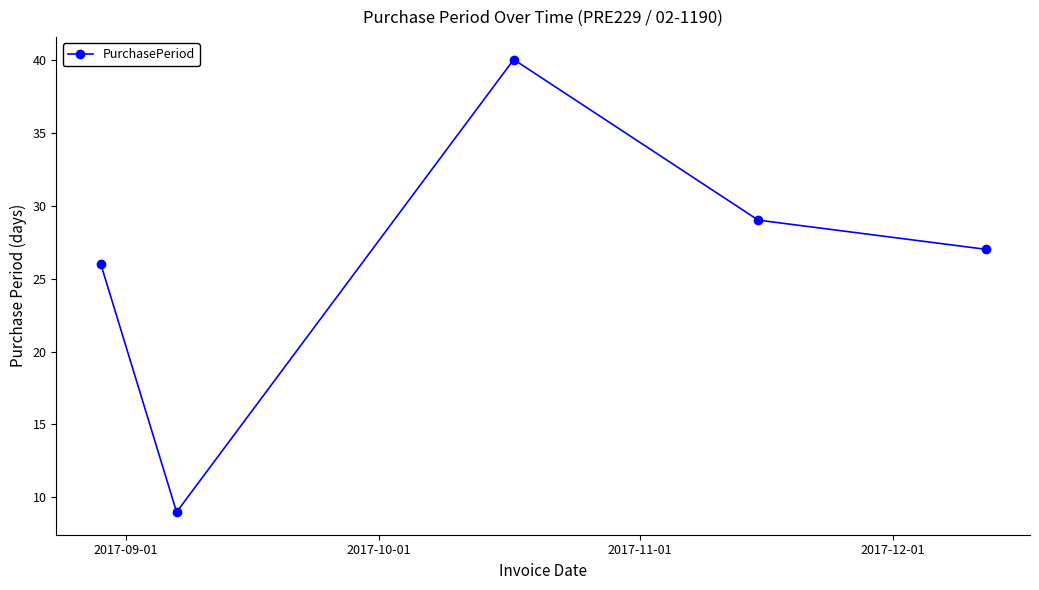

How many points are higher than both their immediate neighbors (excluding endpoints)?

1